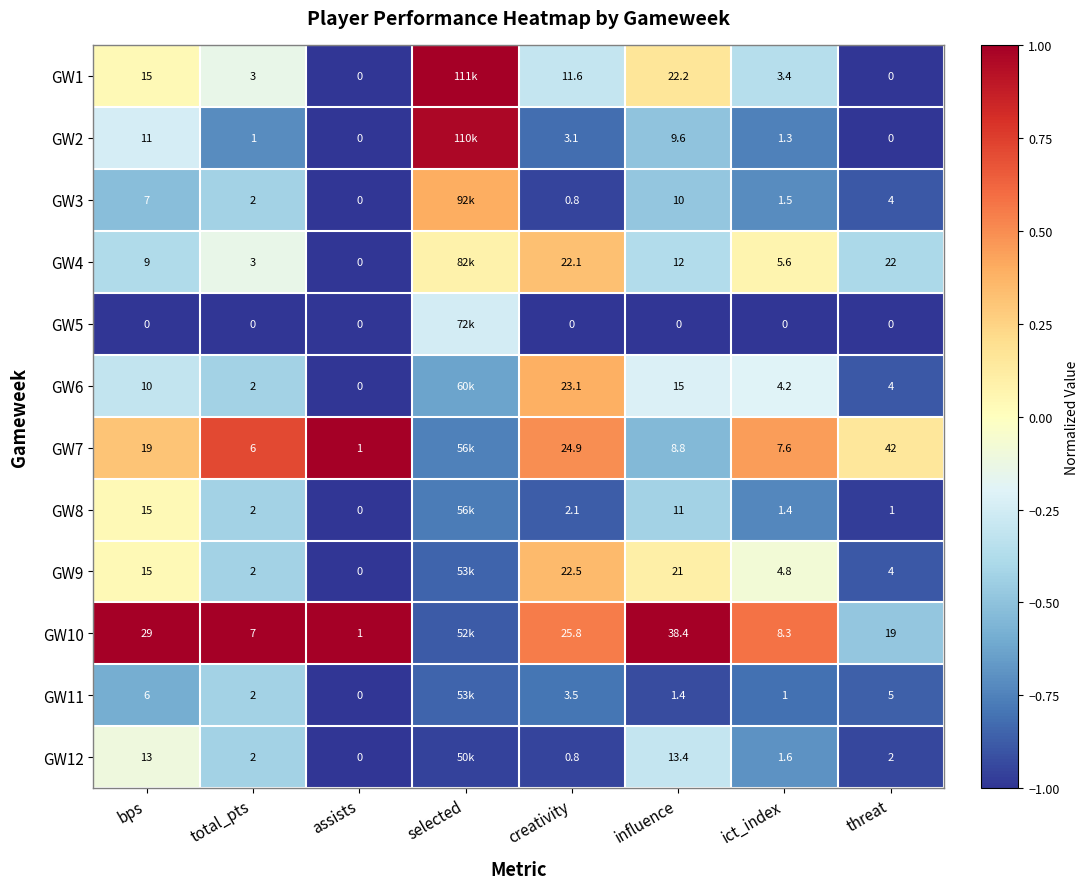

Is the value of GW12 at ict_index greater than the value of GW3 at total_pts?

No